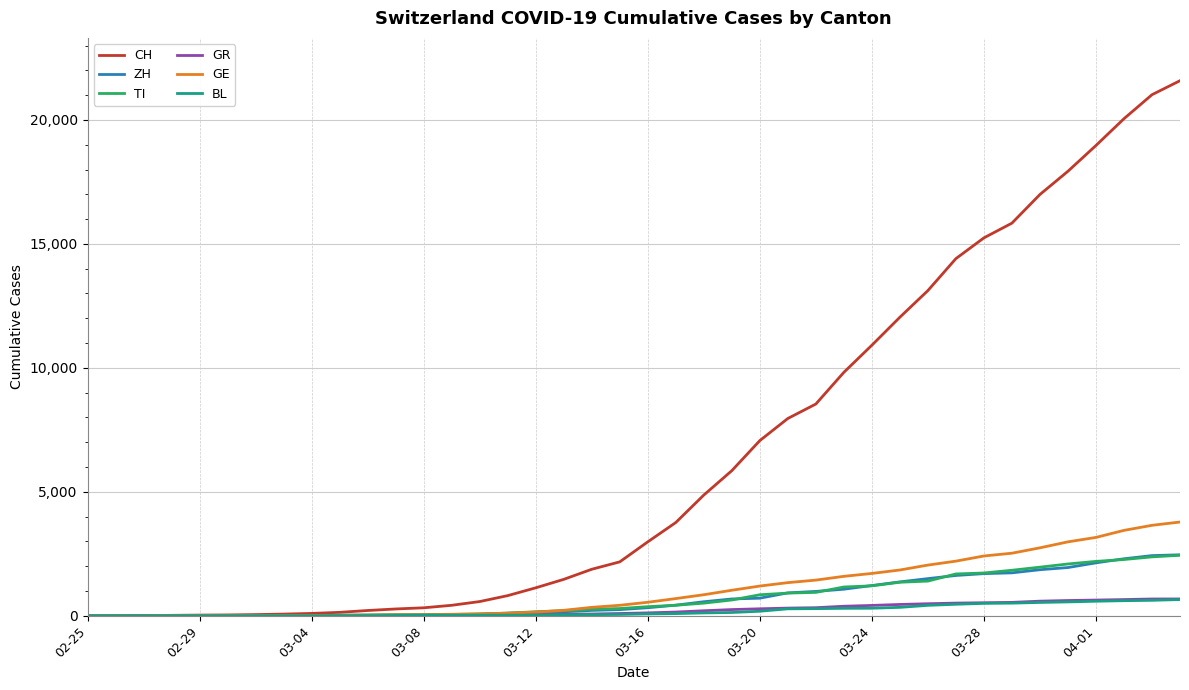

Which series has the largest total across all categories?

CH